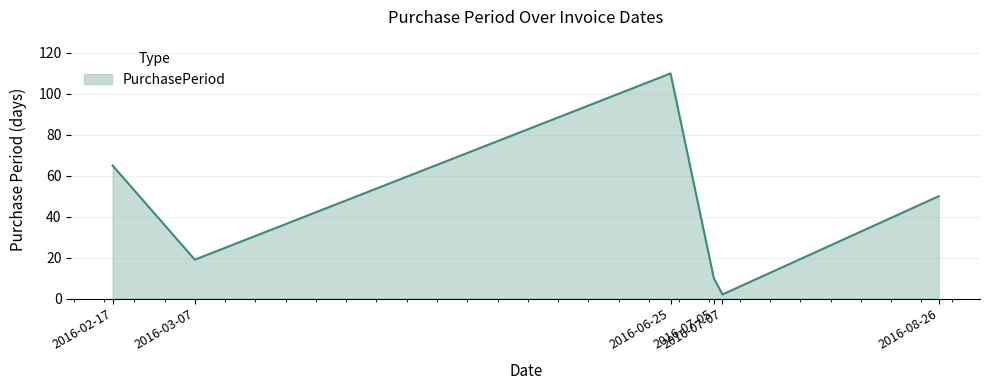

What is the sum of the values at 2016-03-07 and 2016-06-25?

129